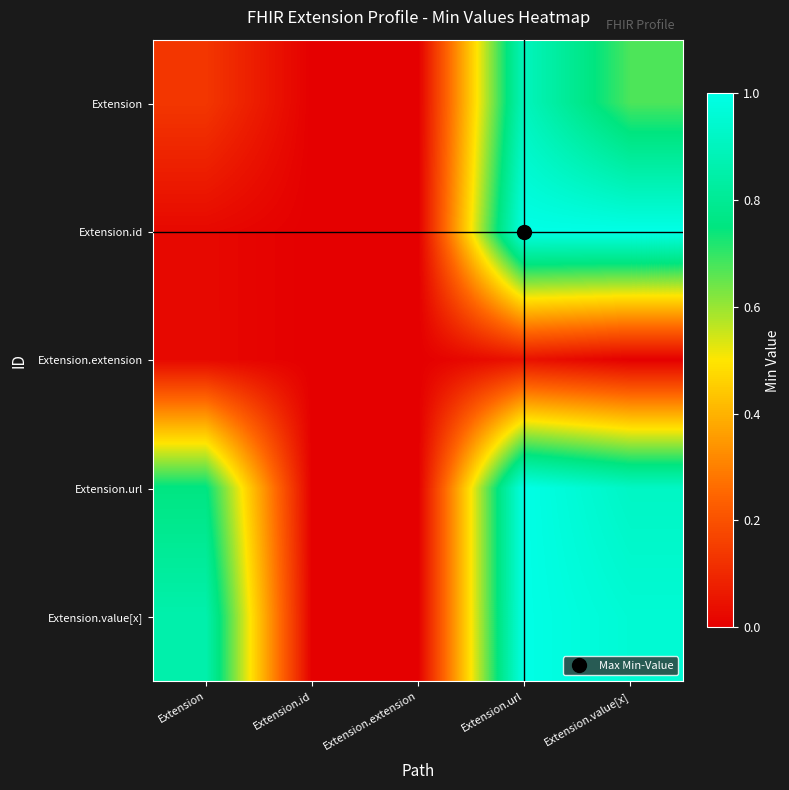

Reading right to left, extract all data points from this chart.

Extension: Extension.value[x]=0.7	Extension.url=0.9	Extension.extension=0.0	Extension.id=0.0	Extension=0.1
Extension.id: Extension.value[x]=1.0	Extension.url=1.0	Extension.extension=0.0	Extension.id=0.0	Extension=0.0
Extension.extension: Extension.value[x]=0.0	Extension.url=0.0	Extension.extension=0.0	Extension.id=0.0	Extension=0.0
Extension.url: Extension.value[x]=0.9	Extension.url=1.0	Extension.extension=0.0	Extension.id=0.0	Extension=0.8
Extension.value[x]: Extension.value[x]=1.0	Extension.url=1.0	Extension.extension=0.0	Extension.id=0.0	Extension=0.9